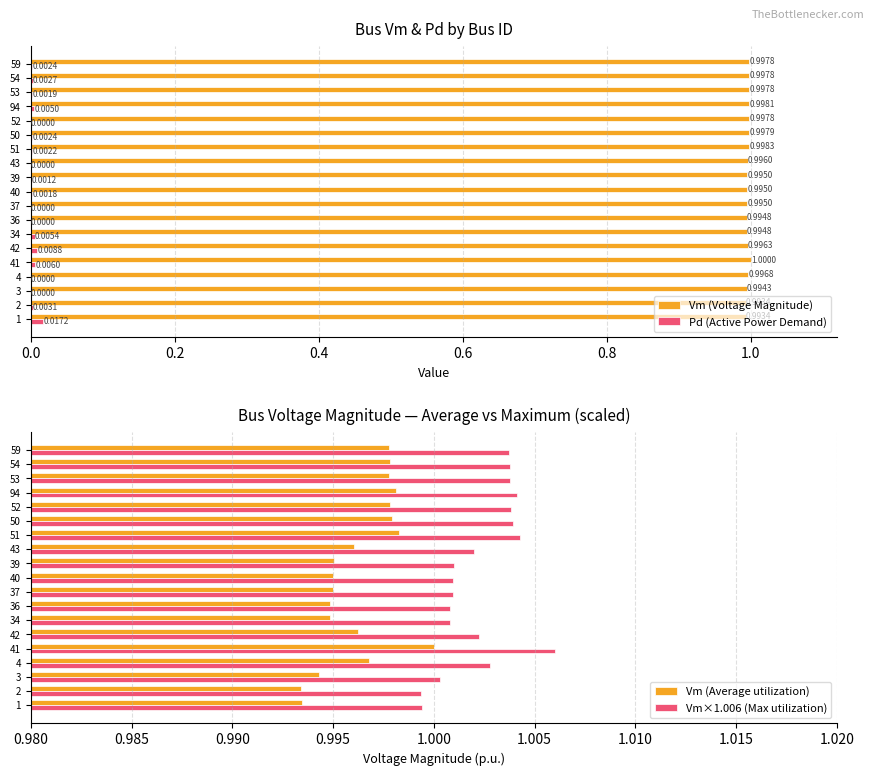

Is the value of Pd (Active Power Demand) at 54 greater than the value of Vm (Voltage Magnitude) at 53?

No